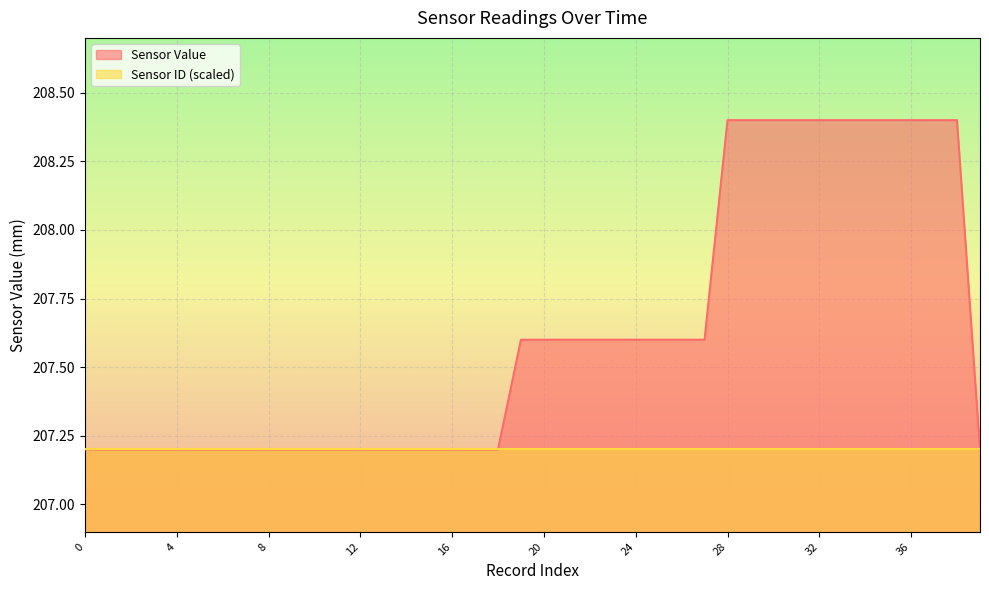

Between 20 and 30, which is larger?

30